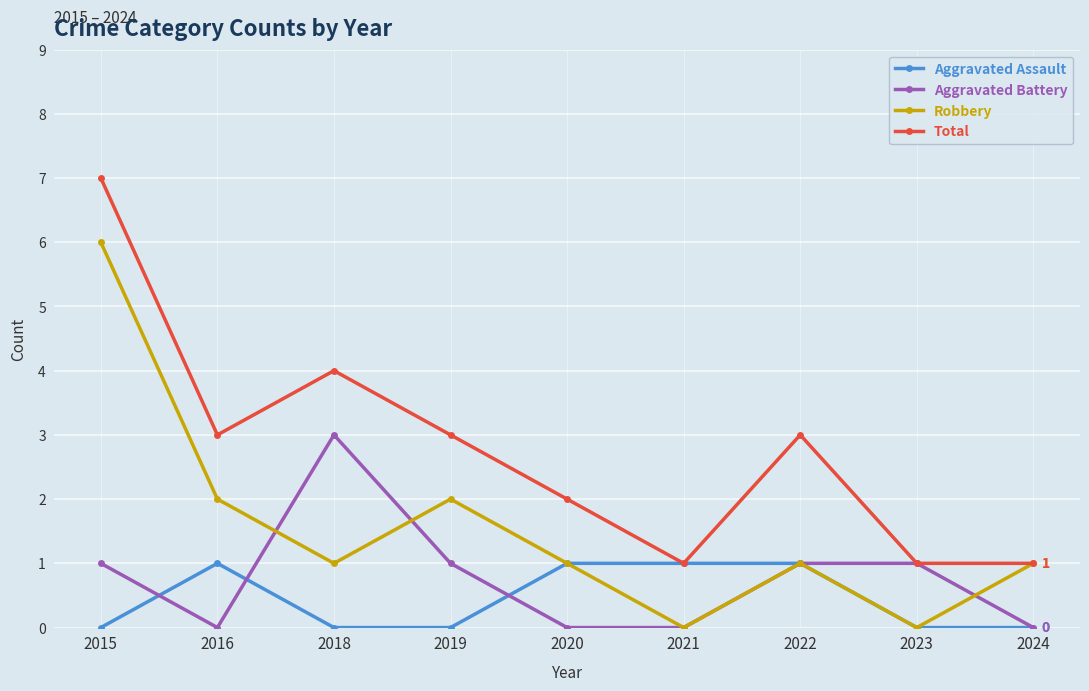

Which series has the largest total across all categories?

Total